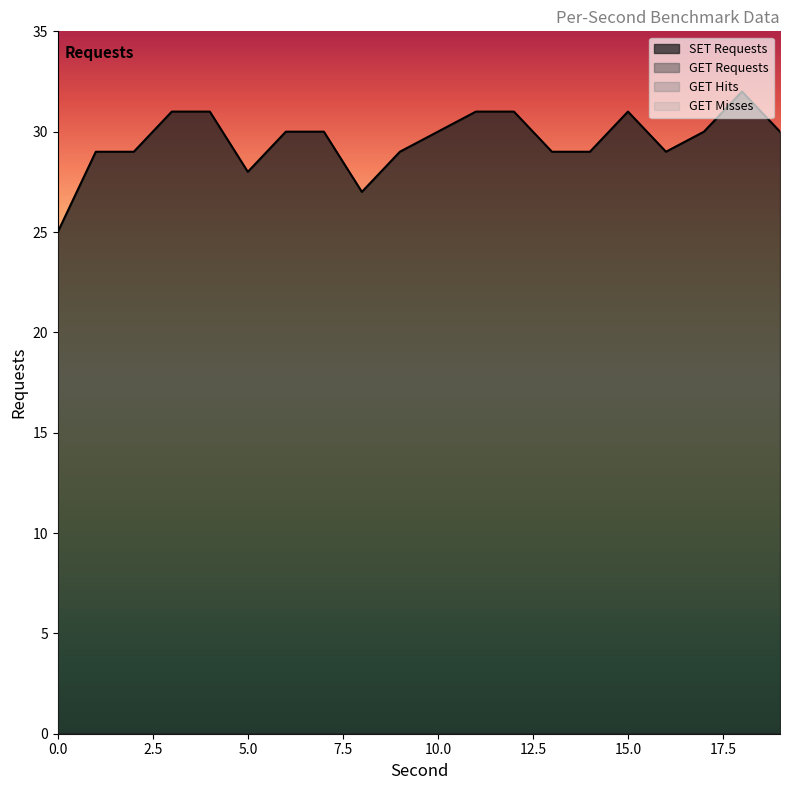

In SET Requests, how many points are lower than both neighbors (excluding endpoints)?

3